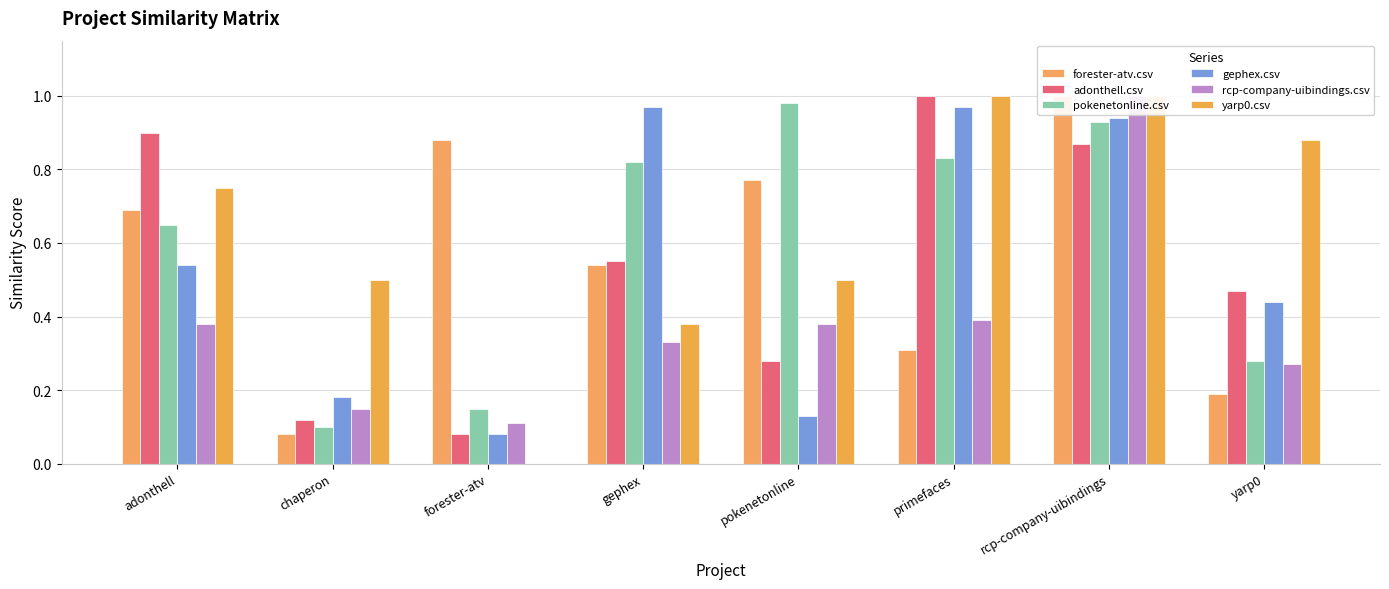

At which label is adonthell.csv closest to 0?

forester-atv